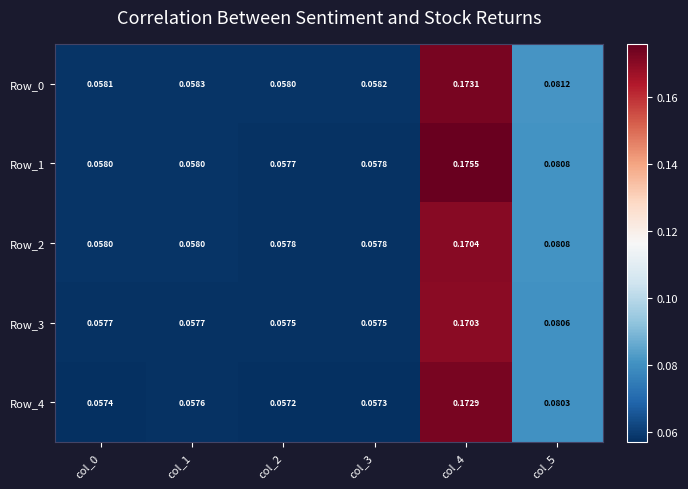

Is the value of Row_3 at col_2 greater than the value of Row_4 at col_4?

No